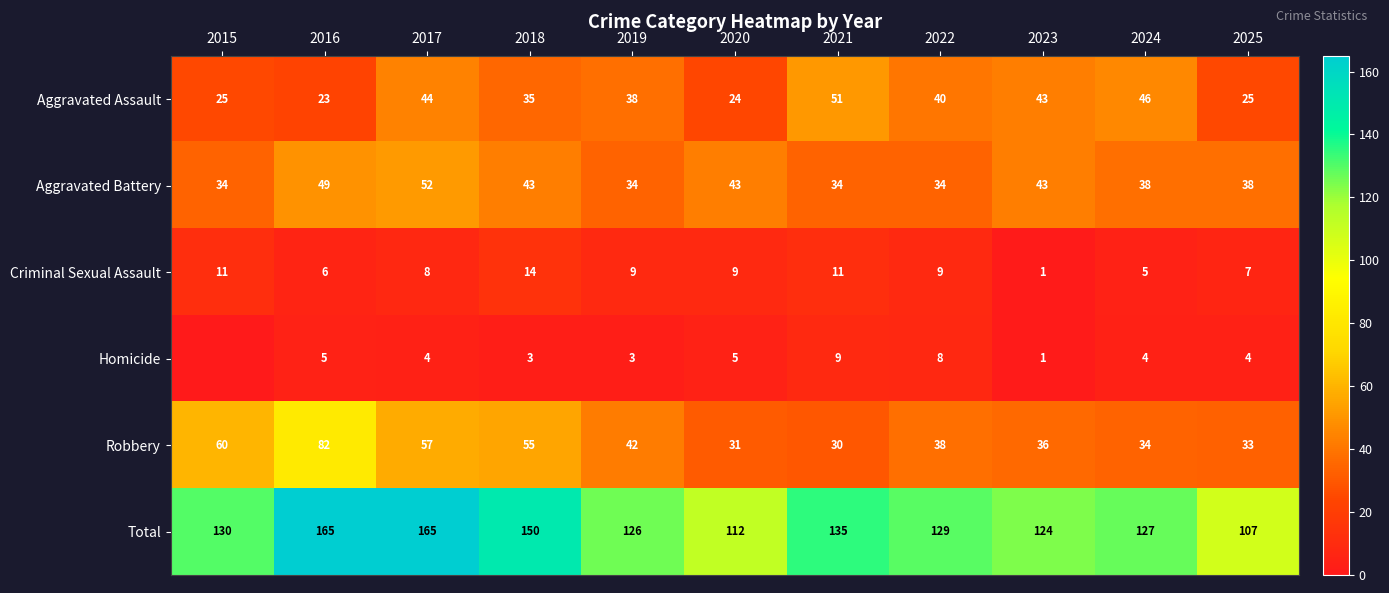

Which has a higher value, 2022 or 2019?

2022